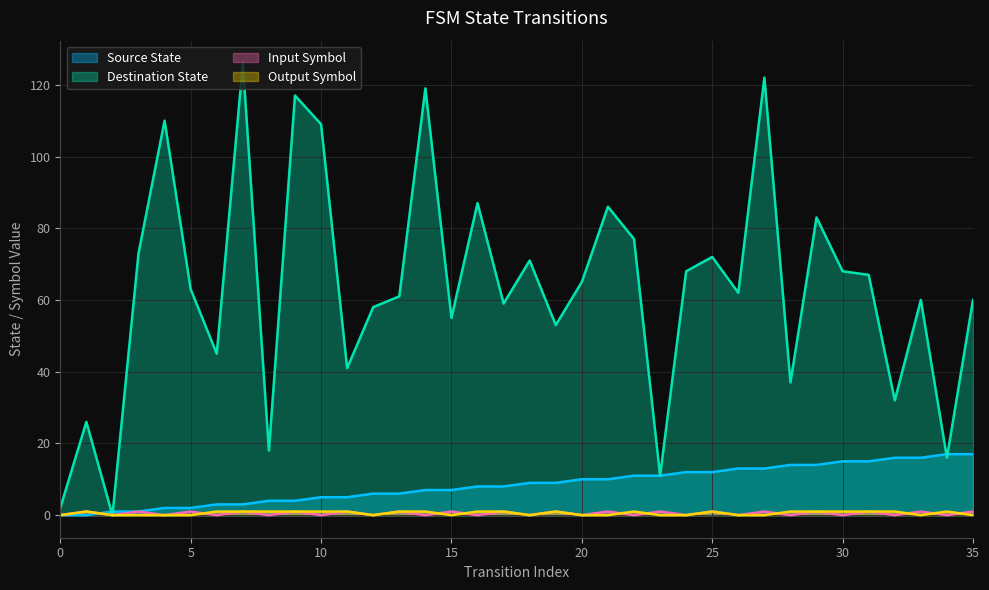

What is the difference between the second highest and minimum values in the source_state series?

17